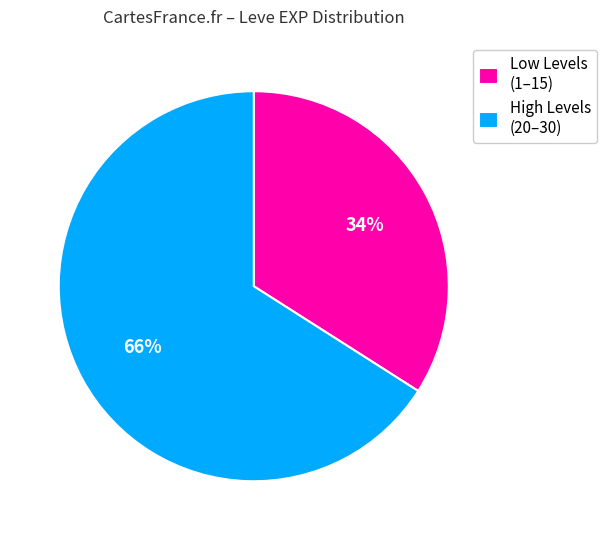

To the nearest percent, what is the difference between the largest and smallest slice percentages?

32%